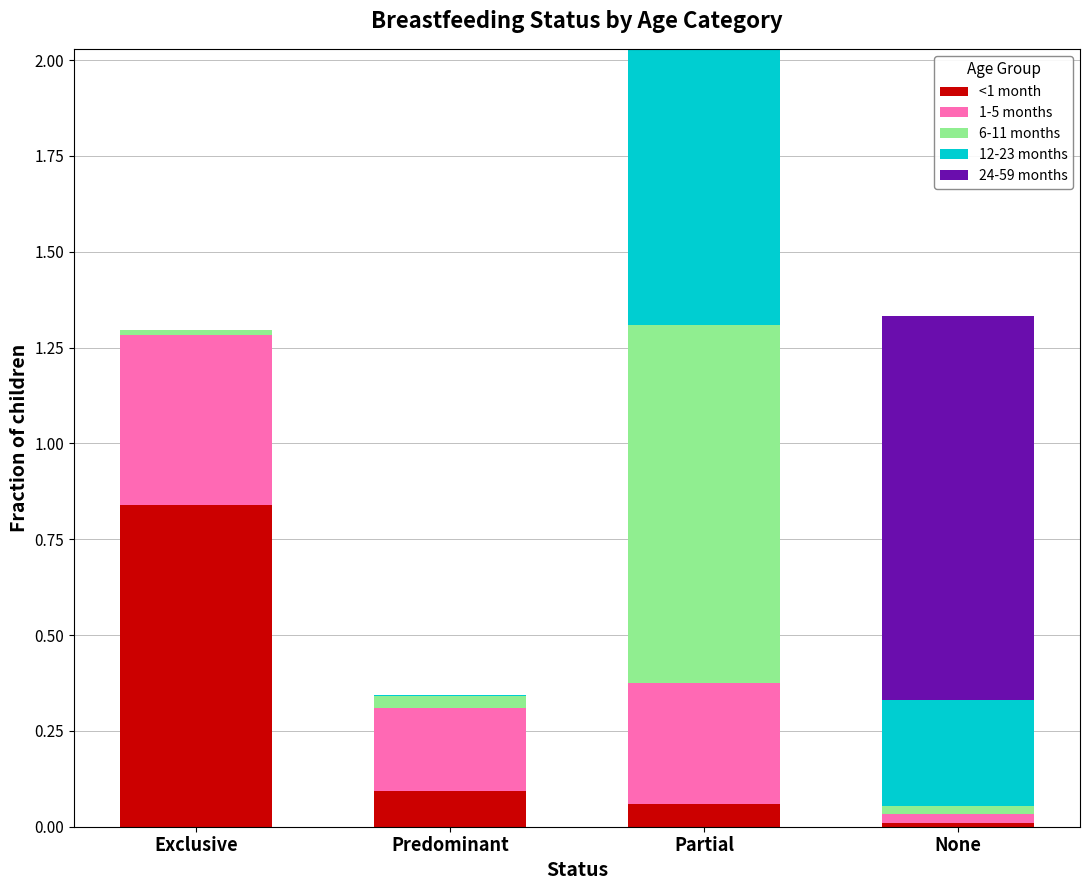

At which label does <1 month reach its peak?

Exclusive